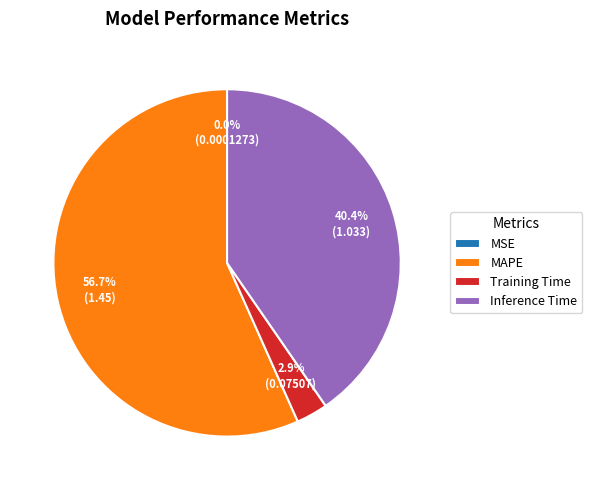

Which has a higher value, Training Time or MAPE?

MAPE